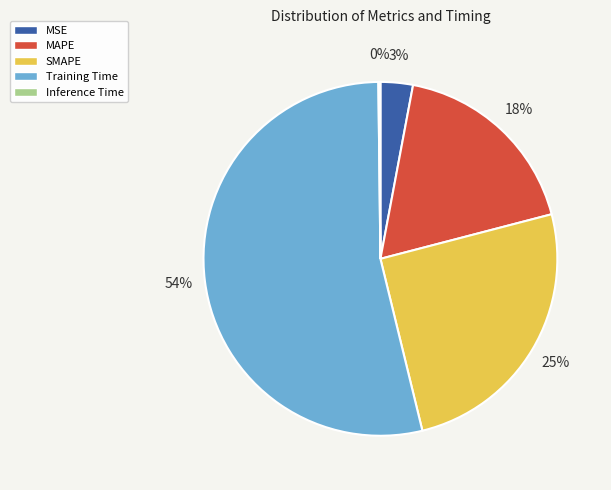

What is the majority slice?

Training Time